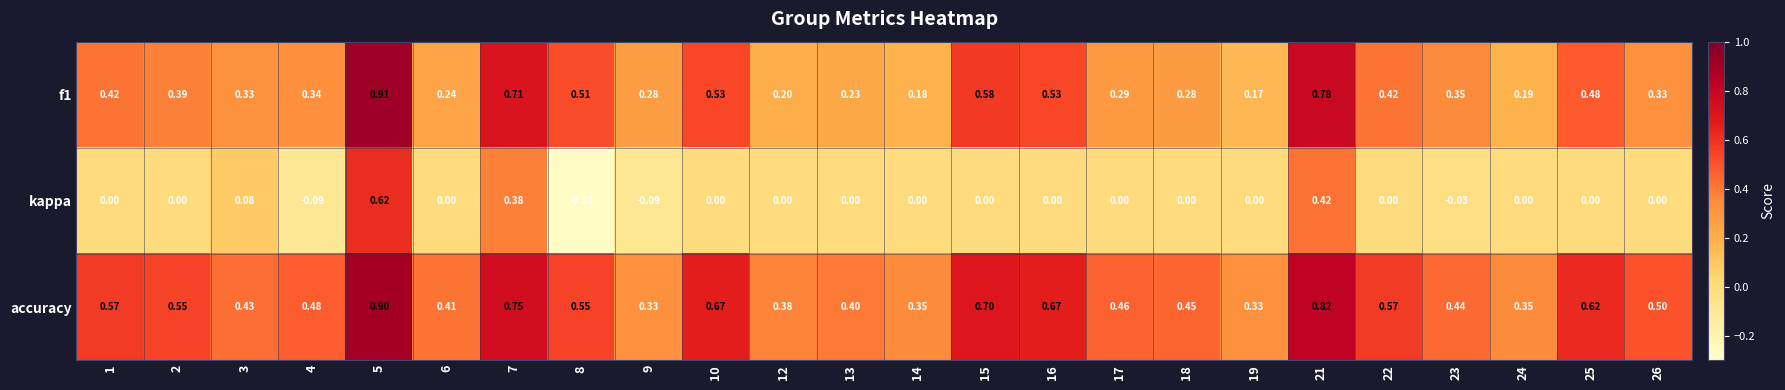

Count the number of categories in the chart.

24